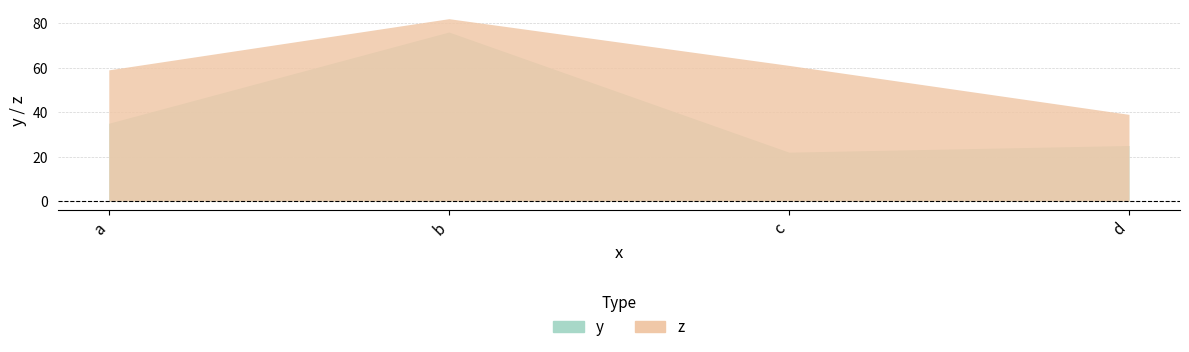

The value of z at d is 39. True or false?

True